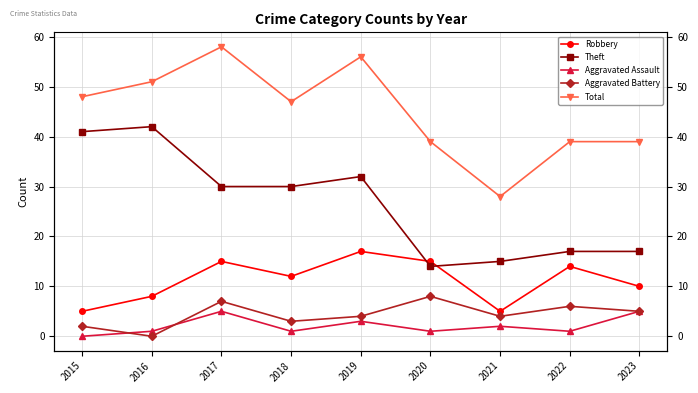

Where is Theft nearest to the value 28?

2017